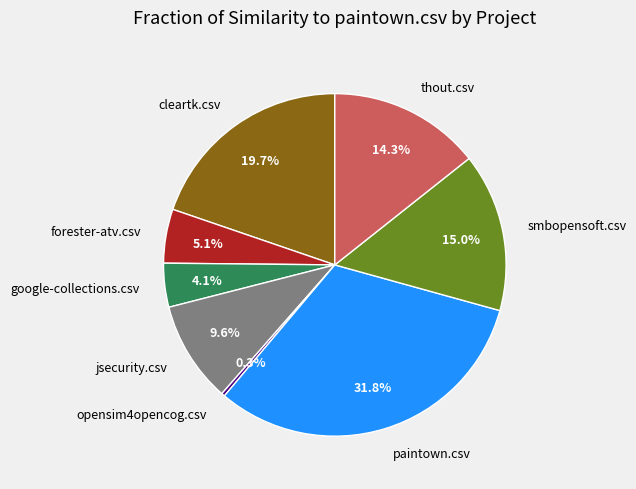

Rank the categories by value from highest to lowest.

paintown.csv, cleartk.csv, smbopensoft.csv, thout.csv, jsecurity.csv, forester-atv.csv, google-collections.csv, opensim4opencog.csv